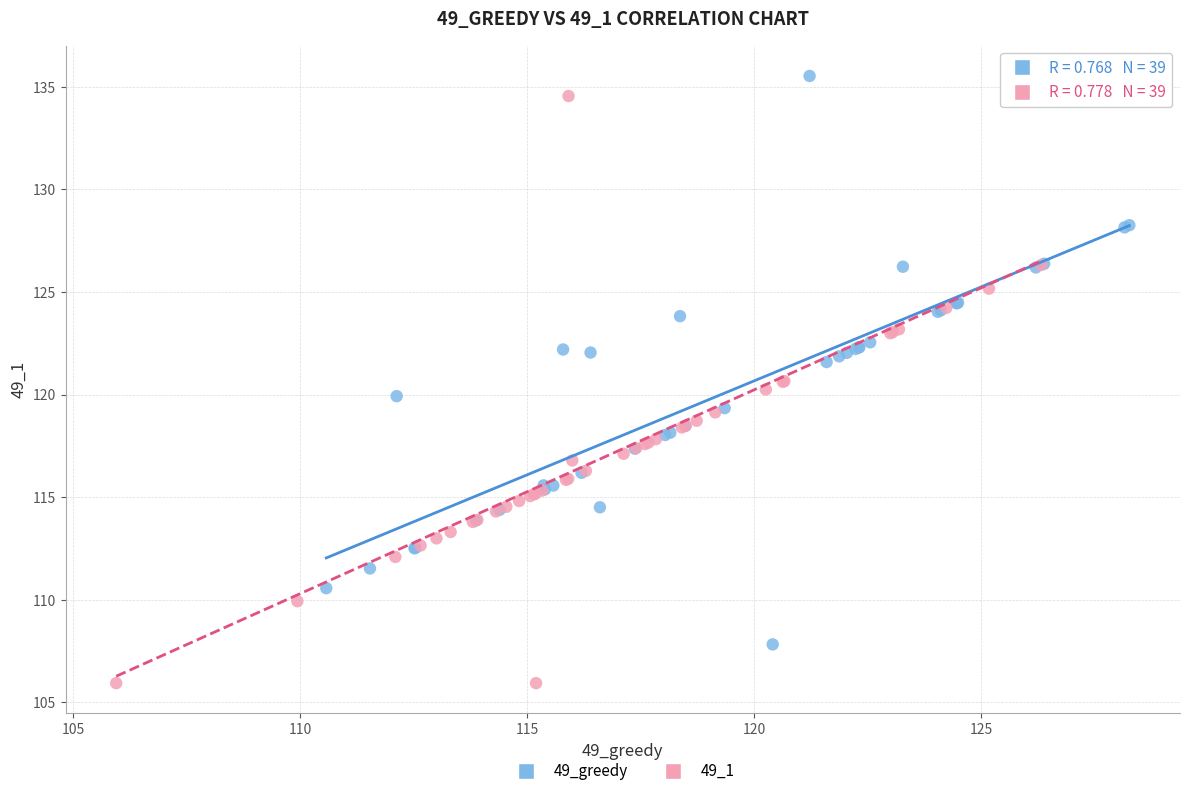

Which series contains the lowest Y value?

49_1